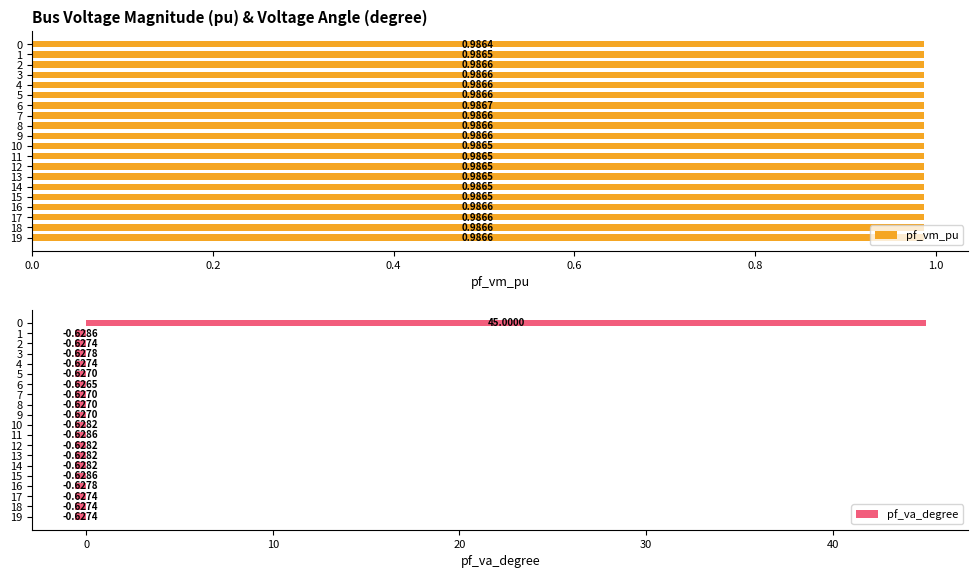

At how many categories does at least one series exceed 25?

1